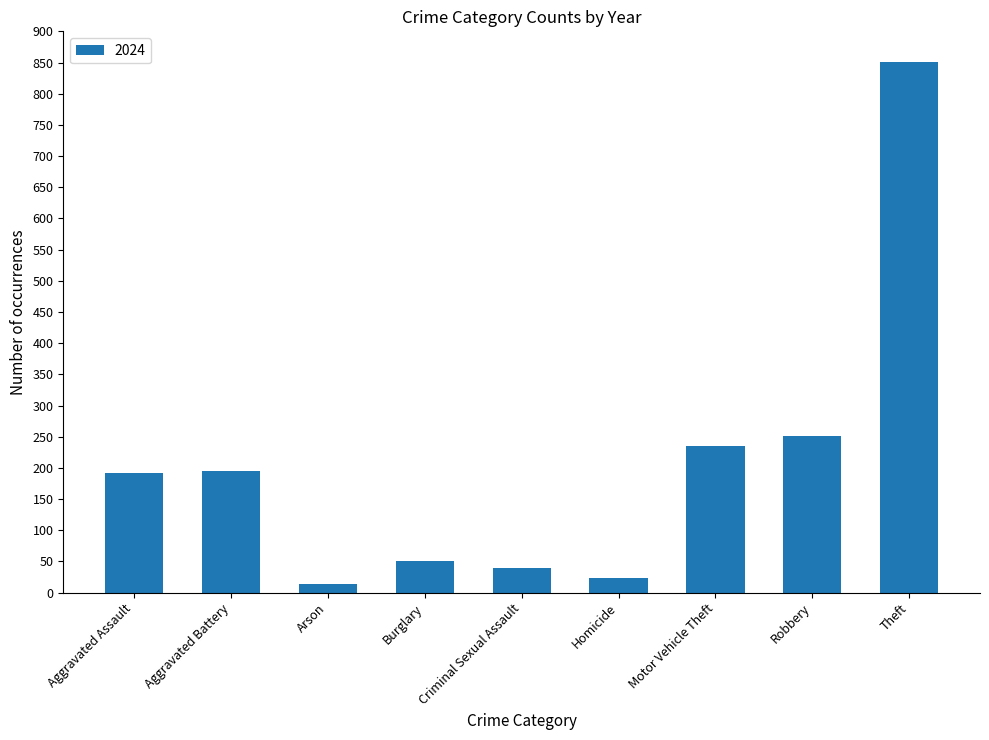

What is the change in value from Aggravated Battery to Theft?

+656